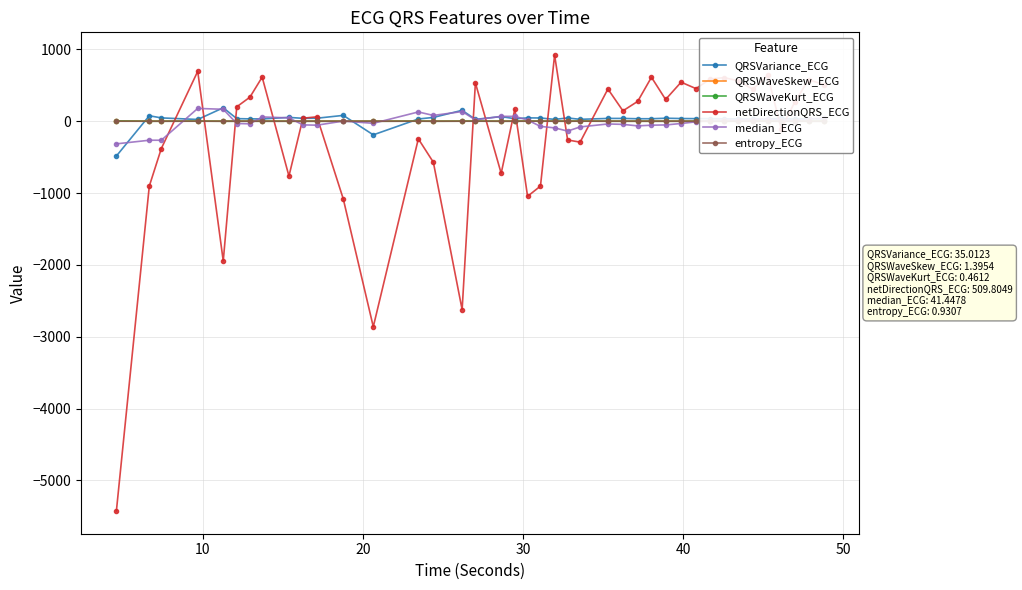

What is the maximum value for QRSVariance_ECG?

188.1